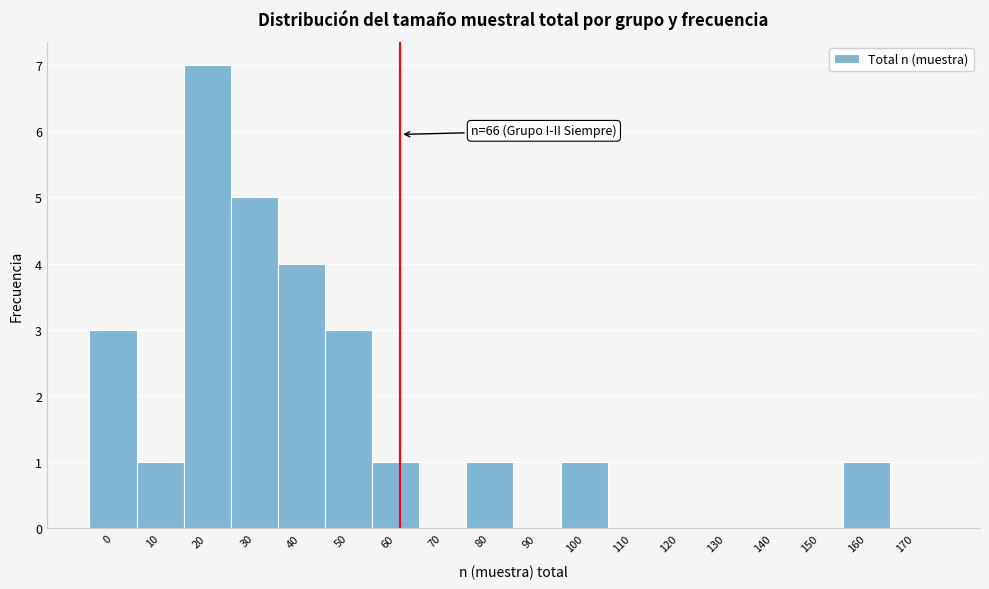

Reading right to left, list all the values displayed in this chart.

170=0	160=1	150=0	140=0	130=0	120=0	110=0	100=1	90=0	80=1	70=0	60=1	50=3	40=4	30=5	20=7	10=1	0=3